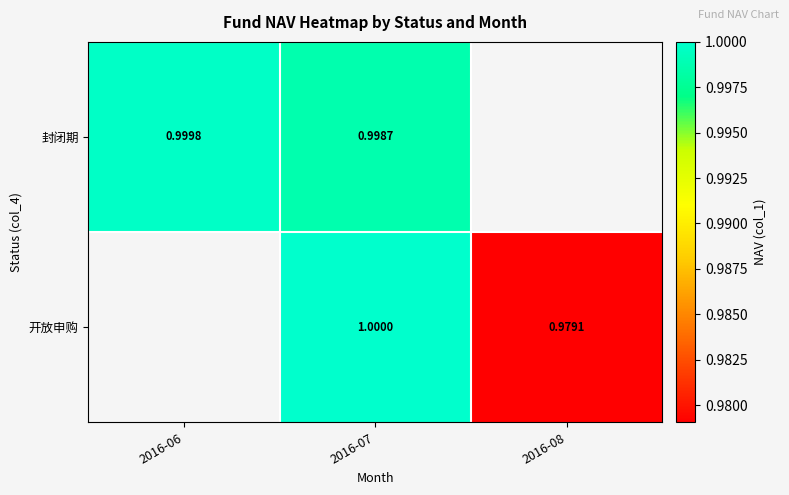

The 开放申购 series shows 1.0 at 2016-08. True or false?

True